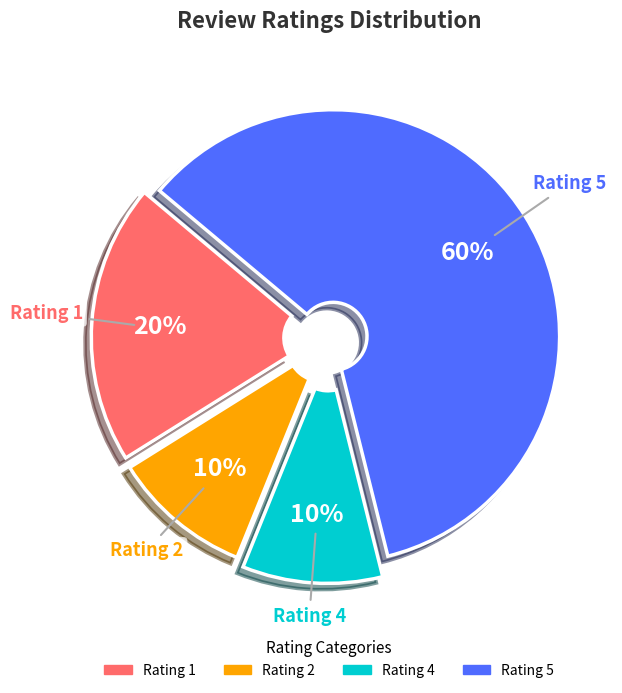

What percentage is the Rating 2 slice, to the nearest percent?

10%